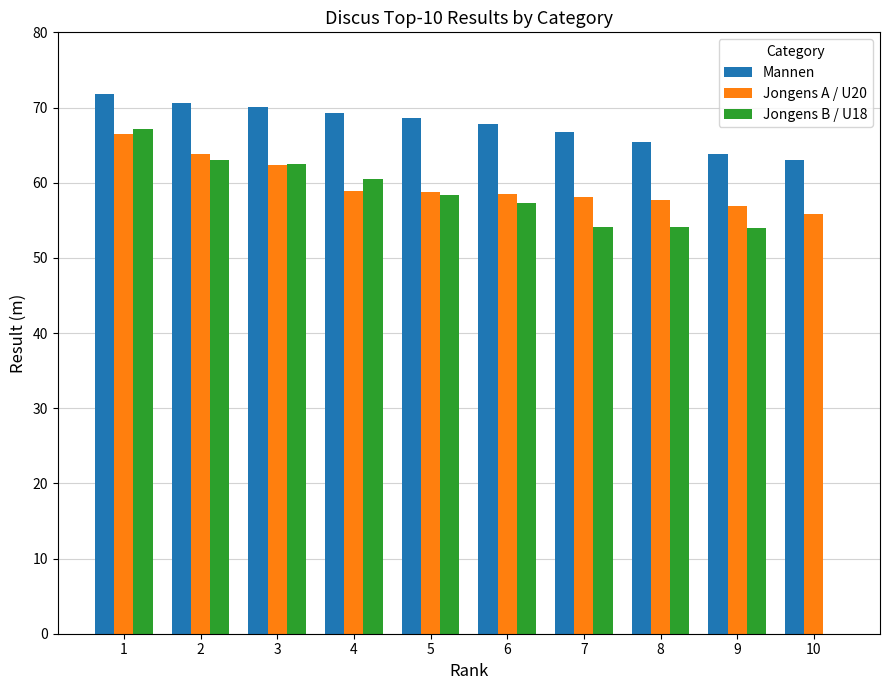

Between 4 and 9, which series saw the biggest shift?

Jongens B / U18